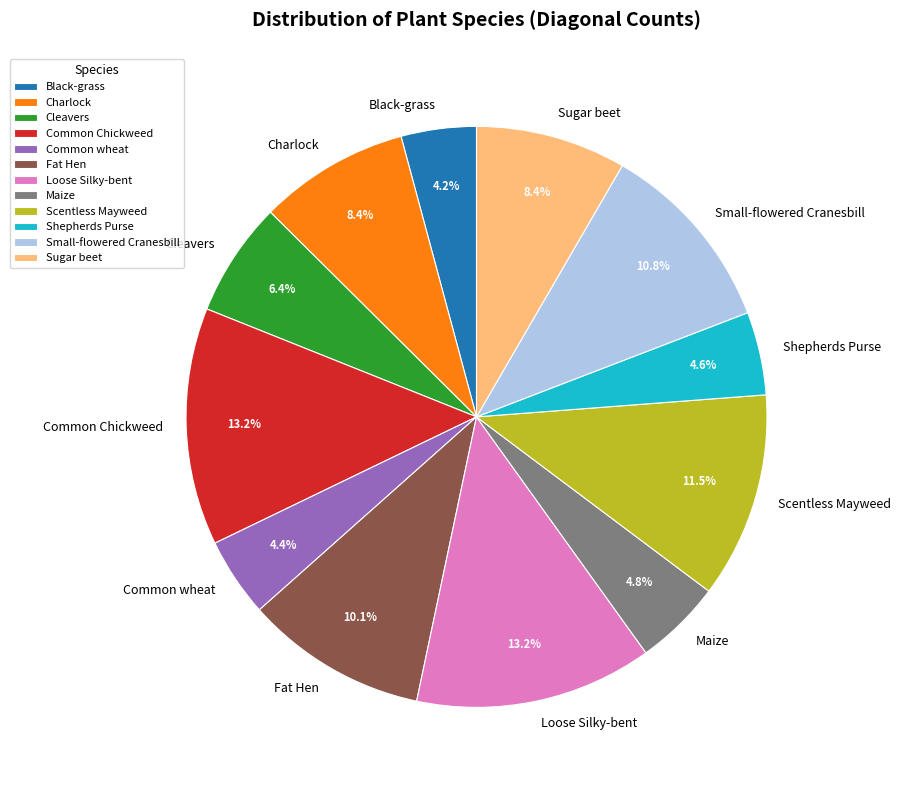

Is there any slice that represents more than half of the pie?

No